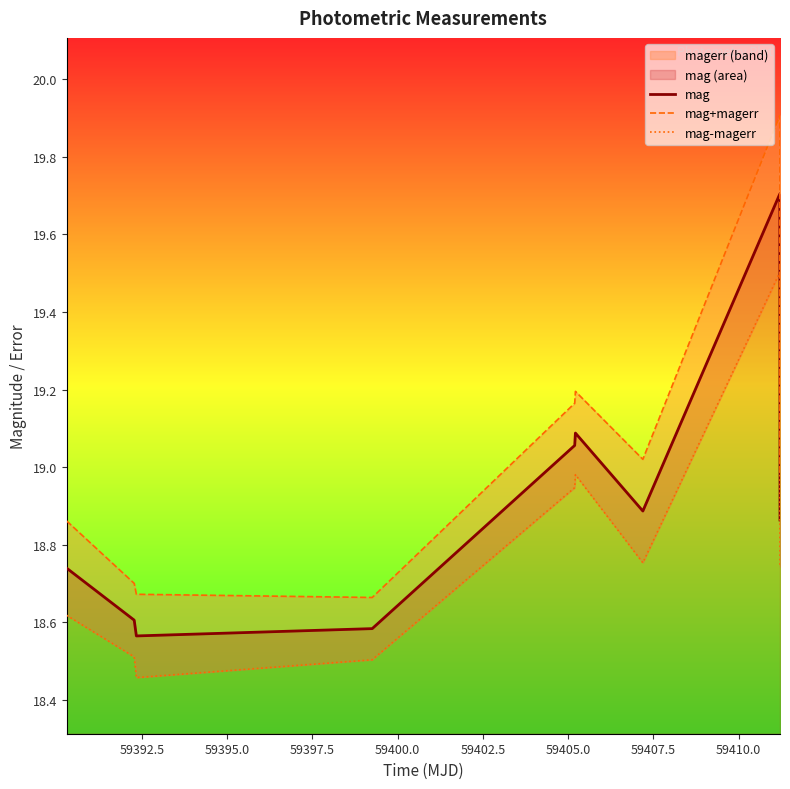

Which series has the largest range (max minus min)?

mag+magerr